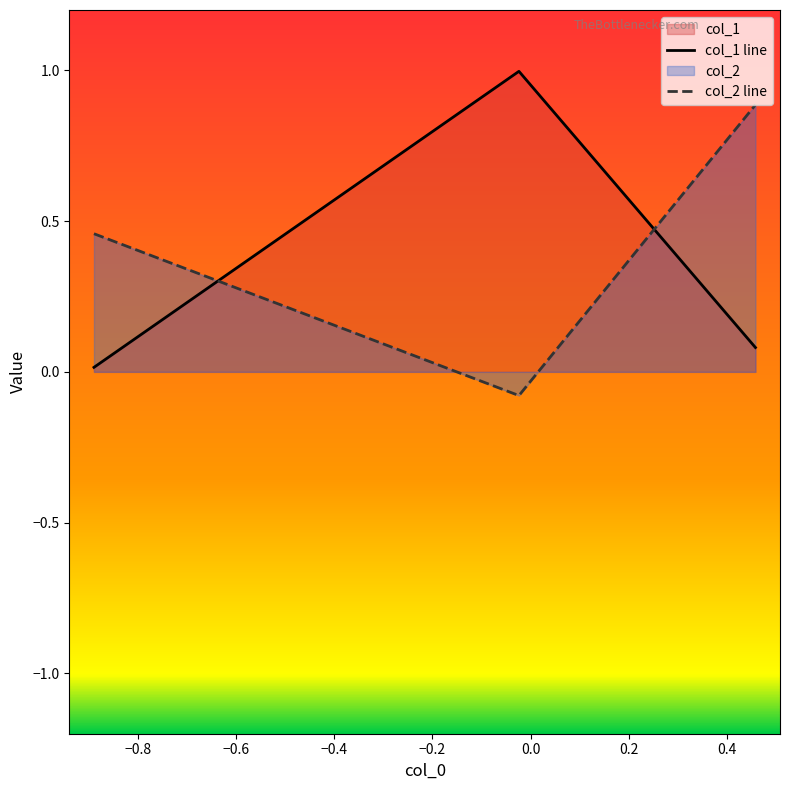

What is the maximum value shown in the chart?

1.0